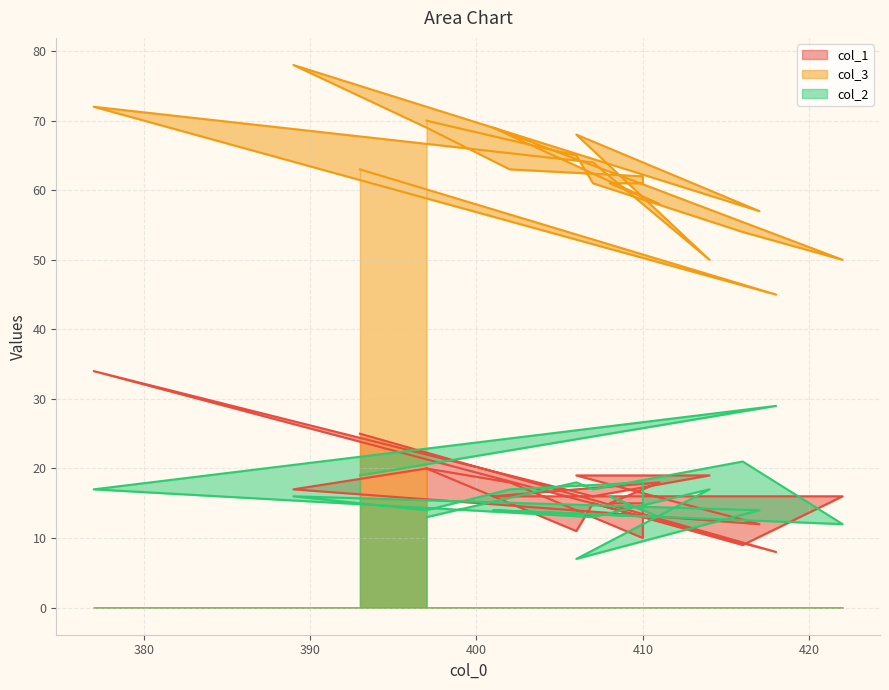

How many interior local peaks does the col_2 series have?

8